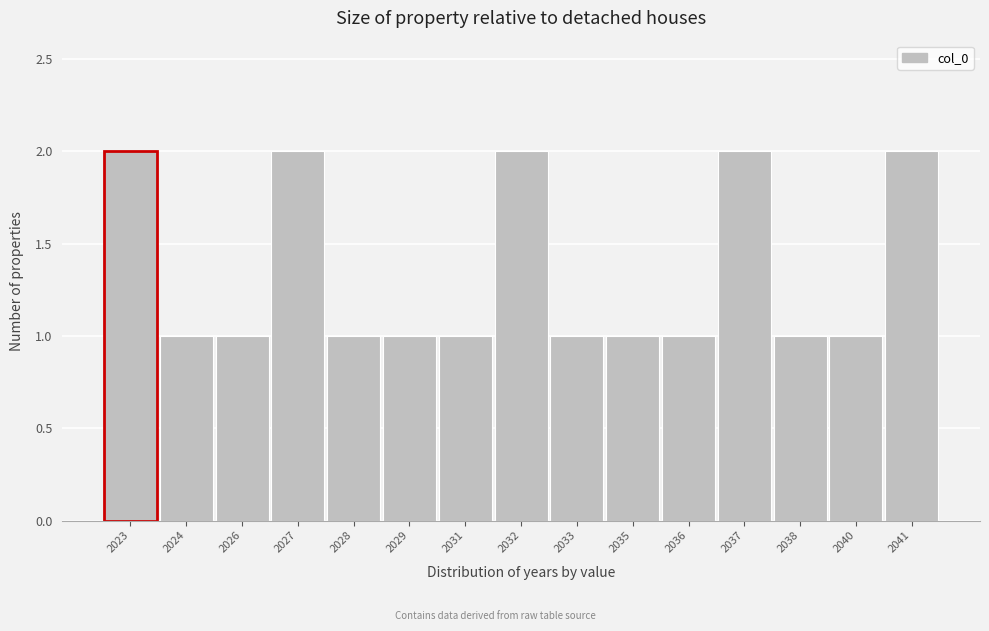

Reading right to left, what are all the values shown in this chart?

2	1	1	2	1	1	1	2	1	1	1	2	1	1	2